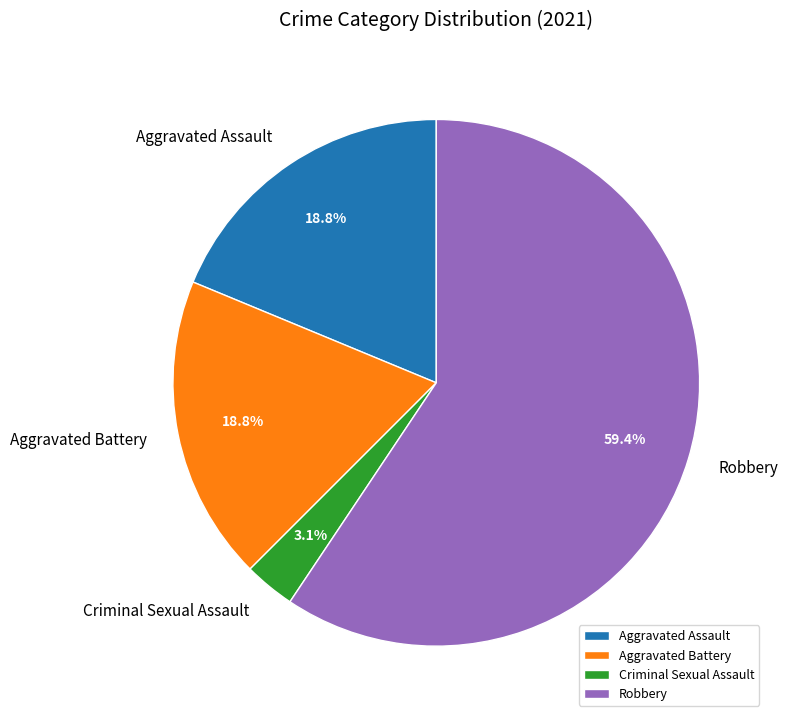

To the nearest percent, what percentage of the pie is Robbery?

59%